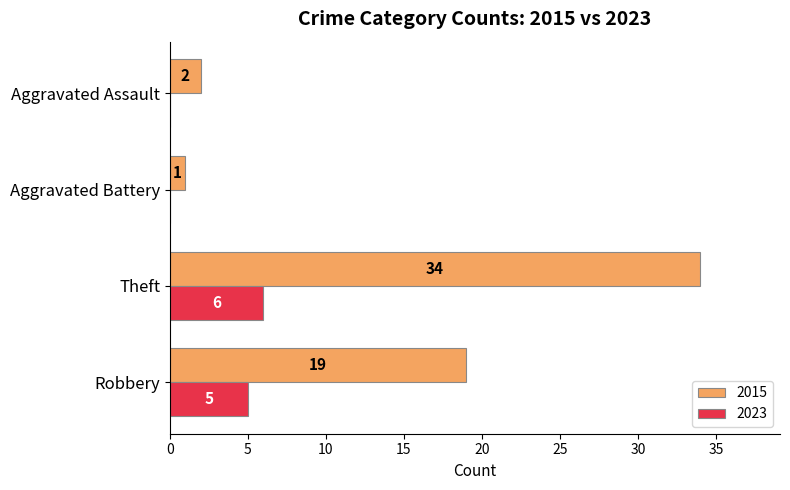

At which category does the chart reach its peak across all series?

Theft